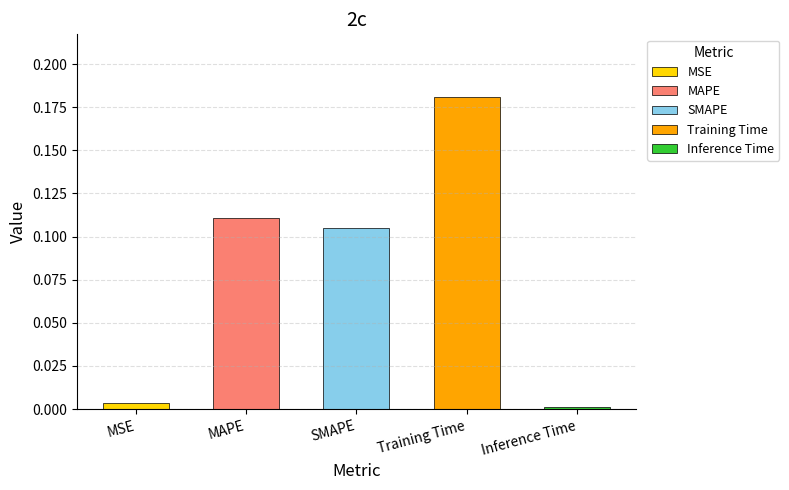

The chart shows a value of 0.2 at Training Time. True or false?

True